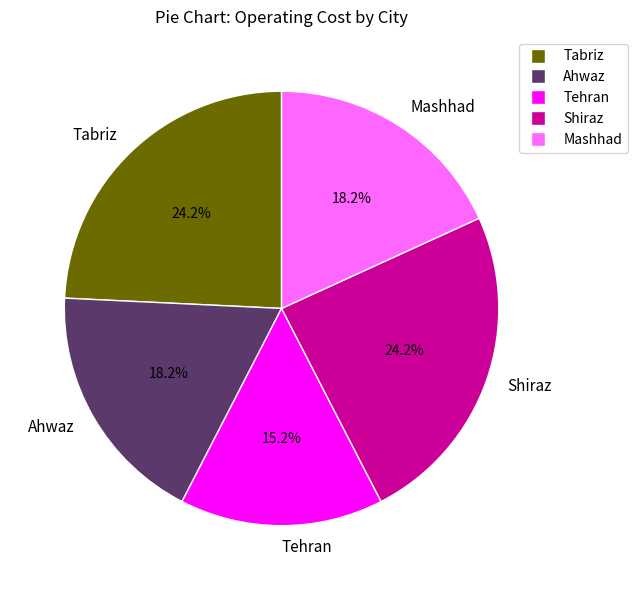

To the nearest percent, what is the average slice percentage?

20%